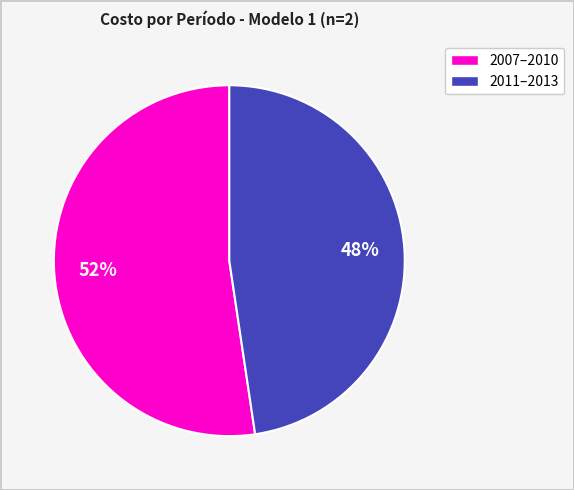

Does any single category account for the majority?

Yes